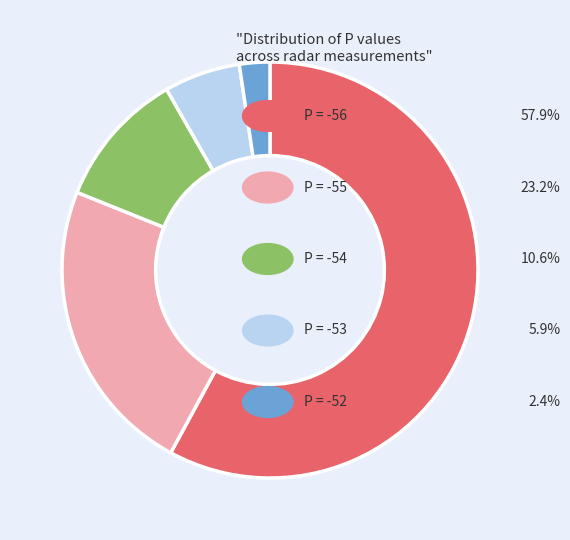

Is there any slice that represents more than half of the pie?

Yes